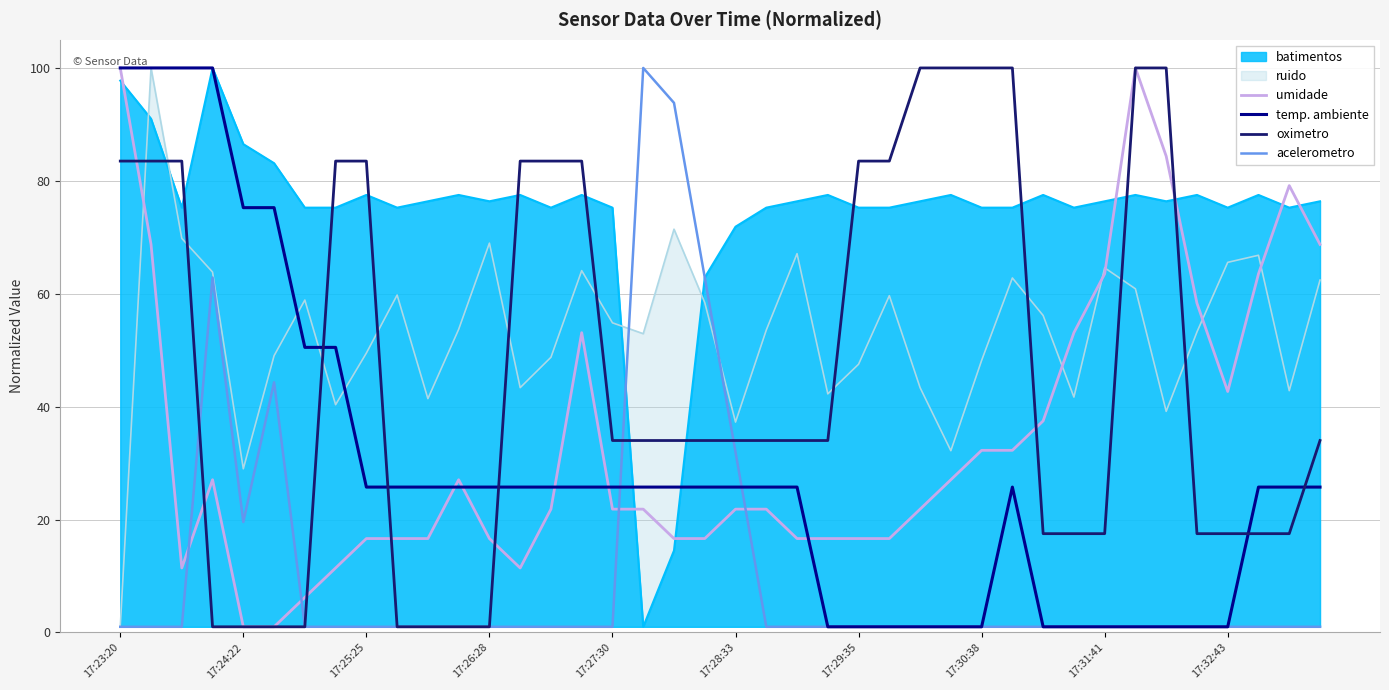

True or false: acelerometro and umidade cross at least once.

True